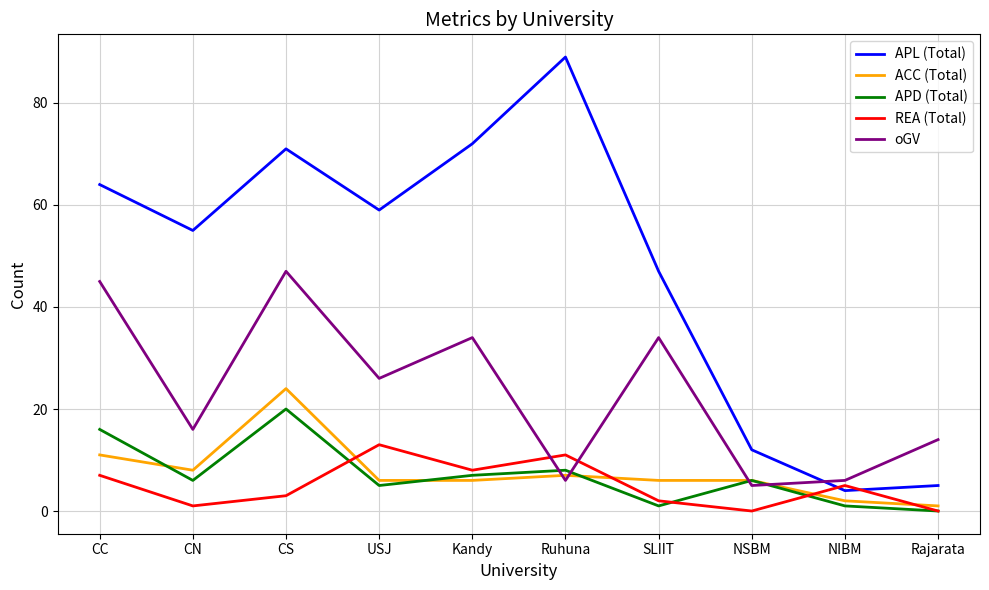

At how many categories does at least one series exceed 45?

7